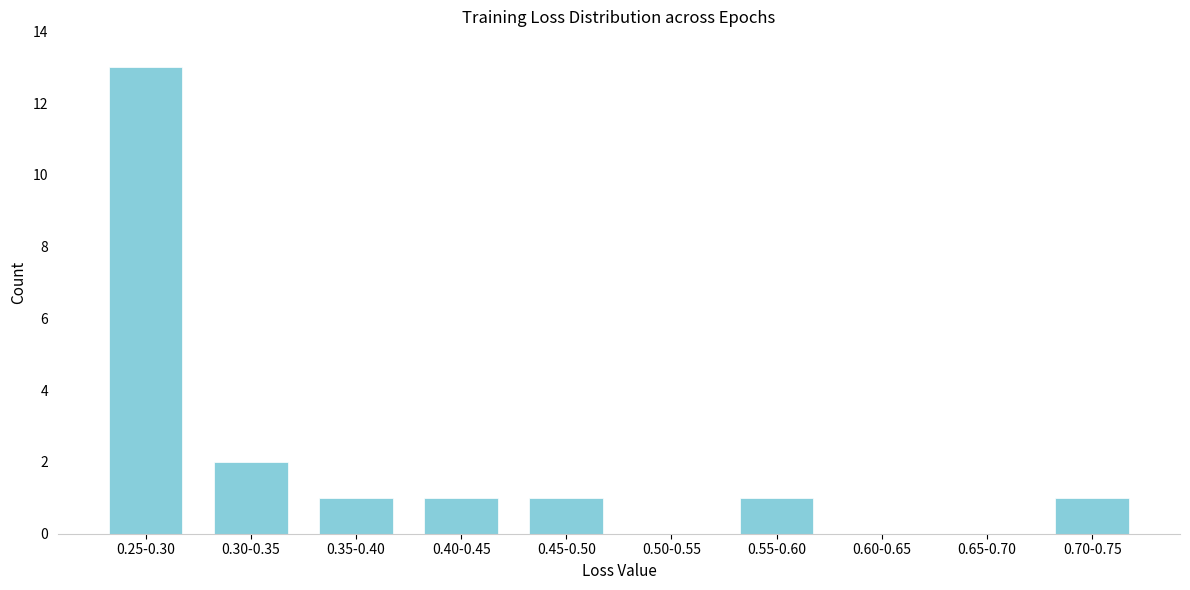

Reading left to right, list all the values displayed in this chart.

0.25-0.30=13	0.30-0.35=2	0.35-0.40=1	0.40-0.45=1	0.45-0.50=1	0.50-0.55=0	0.55-0.60=1	0.60-0.65=0	0.65-0.70=0	0.70-0.75=1